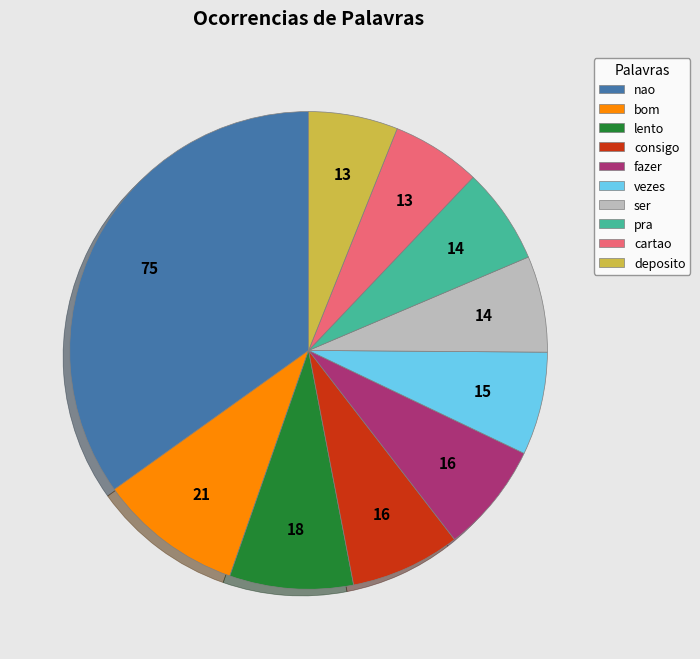

True or false: consigo accounts for 7% of the total.

True